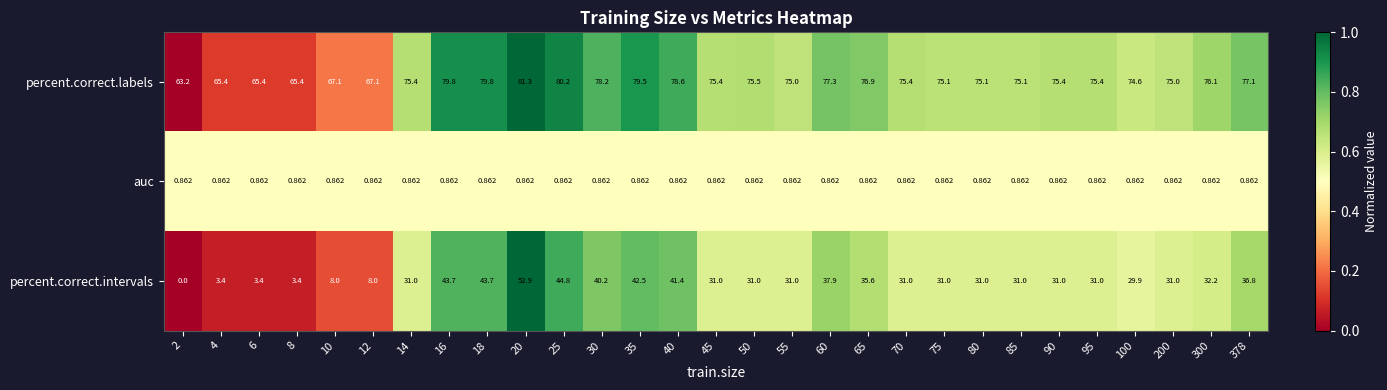

At 35, list the series in order from largest to smallest.

percent.correct.labels, percent.correct.intervals, auc